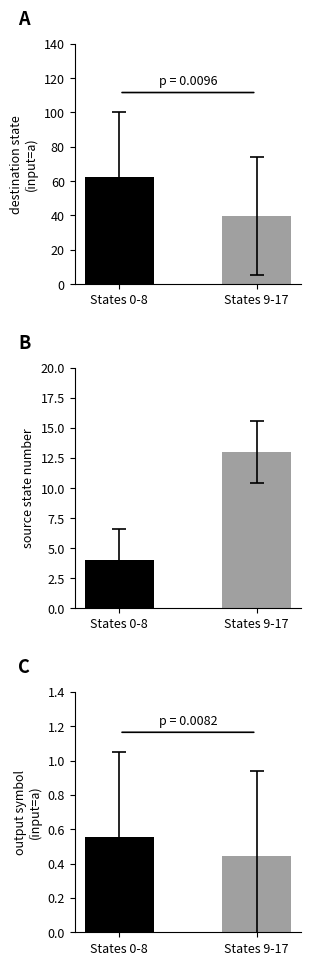

At 5, list the series in order from largest to smallest.

destination_state, source_state, output_symbol